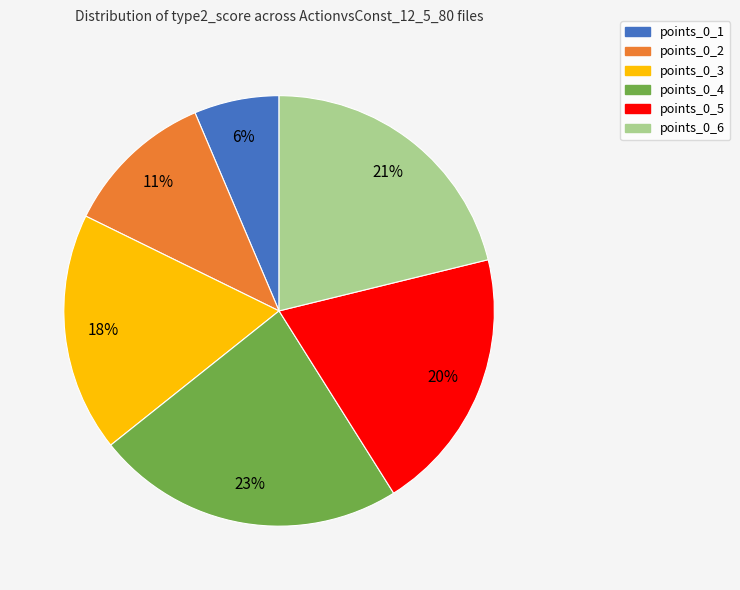

How many slices are in this pie chart?

6